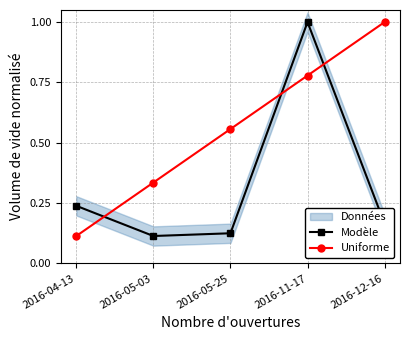

At which label does Modèle reach its peak?

2016-11-17